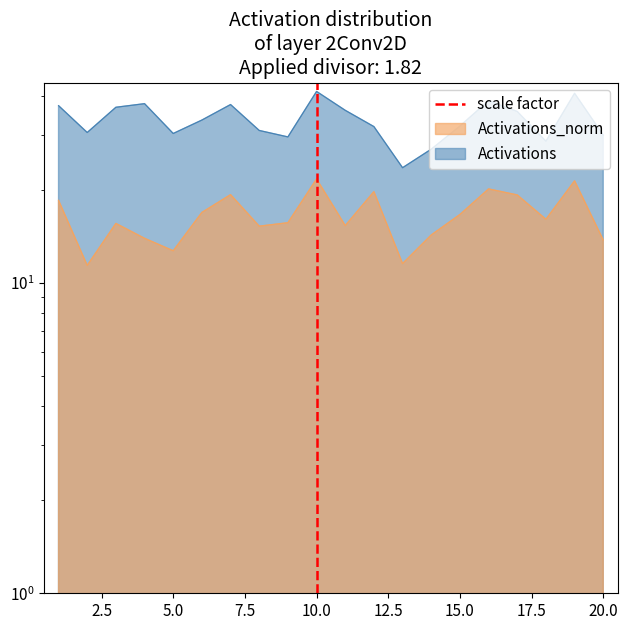

The value at 10.0 is 0. True or false?

True